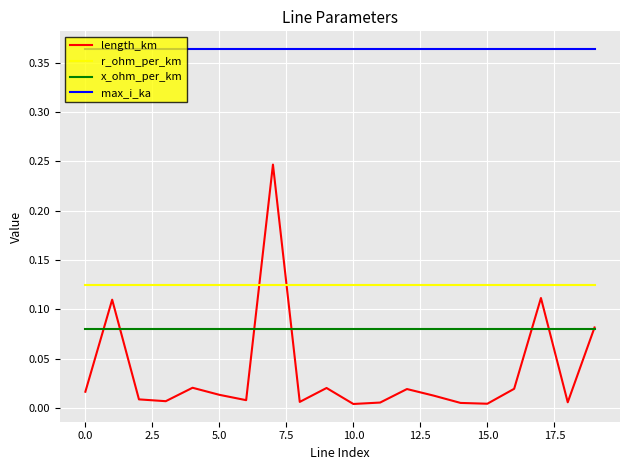

Which series has the widest spread of values?

length_km